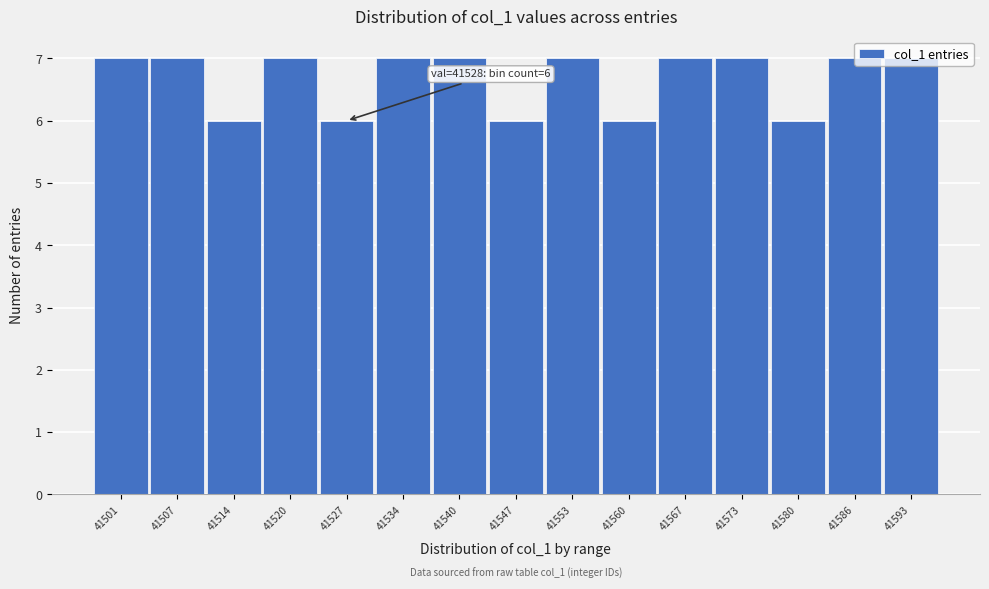

What is the value of the 10th bar from the left?

6